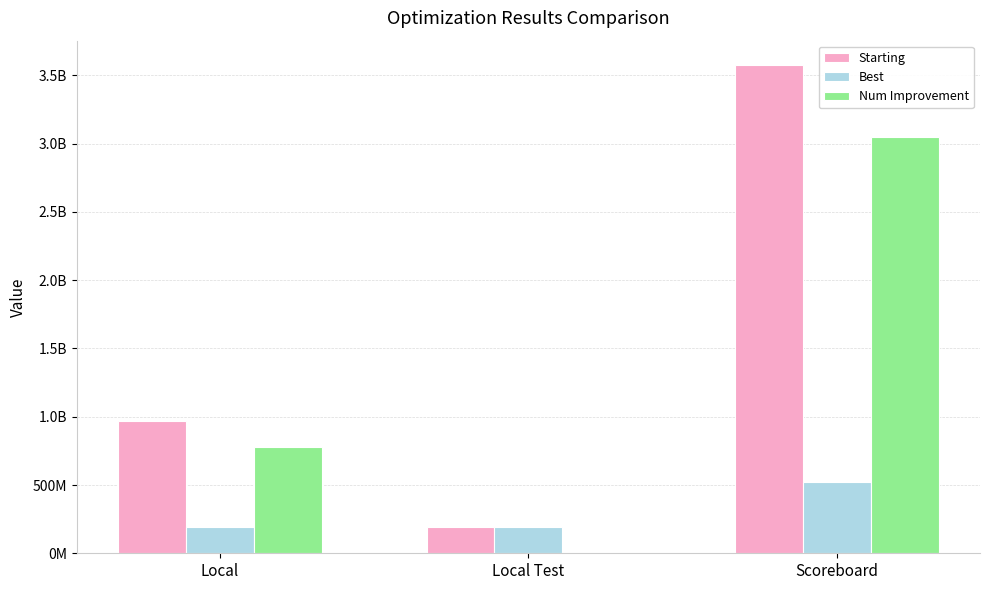

The value of Num Improvement at Local Test is 0. True or false?

True